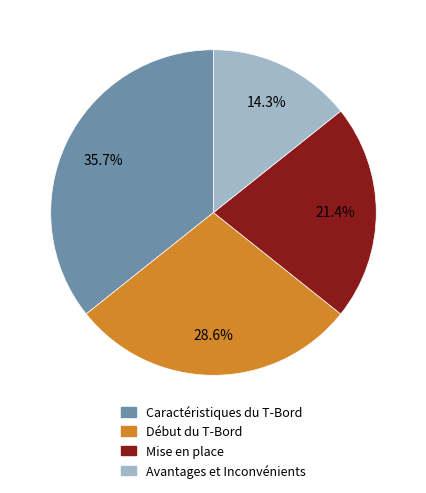

Combined, what portion of the pie is Début du T-Bord and Caractéristiques du T-Bord?

64.3%